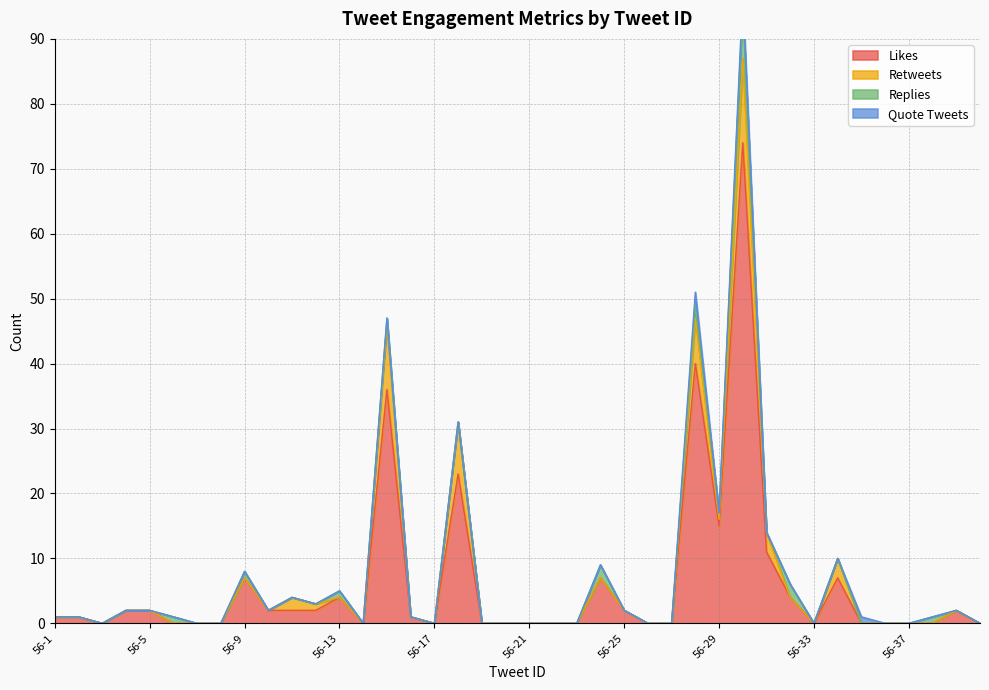

How many interior local peaks does the Replies series have?

9